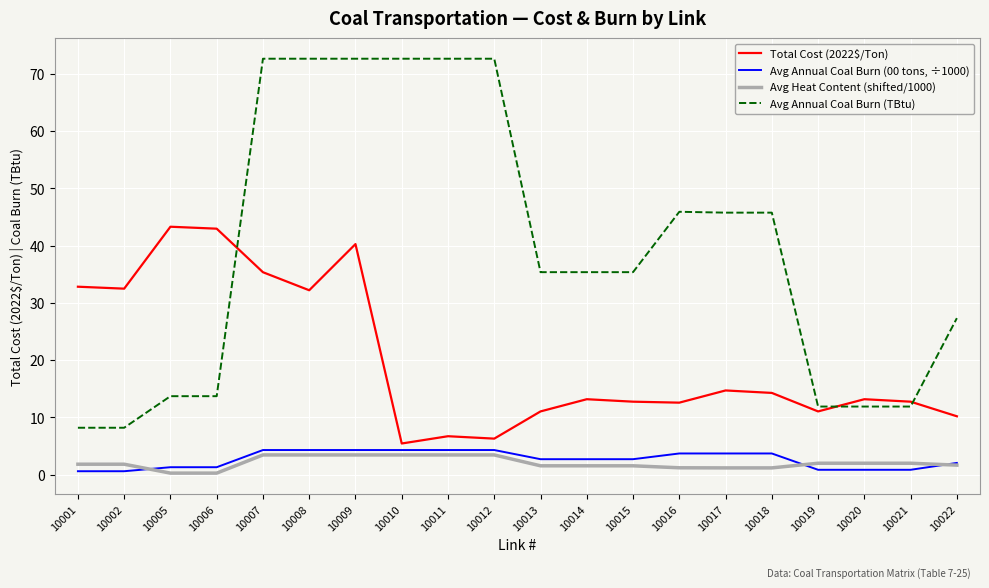

The value of Total Cost (2022$/Ton) at 10014 is 13.2. True or false?

True